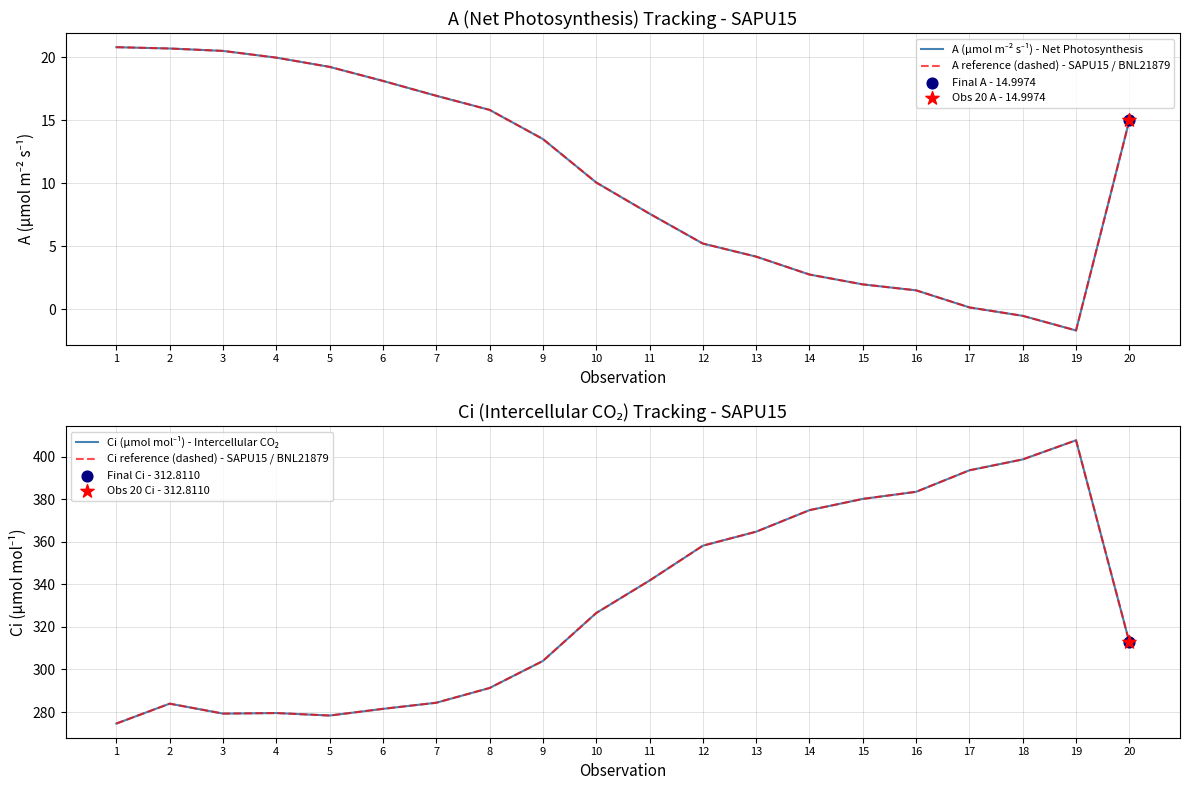

What are all the series names shown in the legend?

A (µmol m⁻² s⁻¹) - Net Photosynthesis, A reference (dashed) - SAPU15 / BNL21879, Ci (µmol mol⁻¹) - Intercellular CO₂, Ci reference (dashed) - SAPU15 / BNL21879